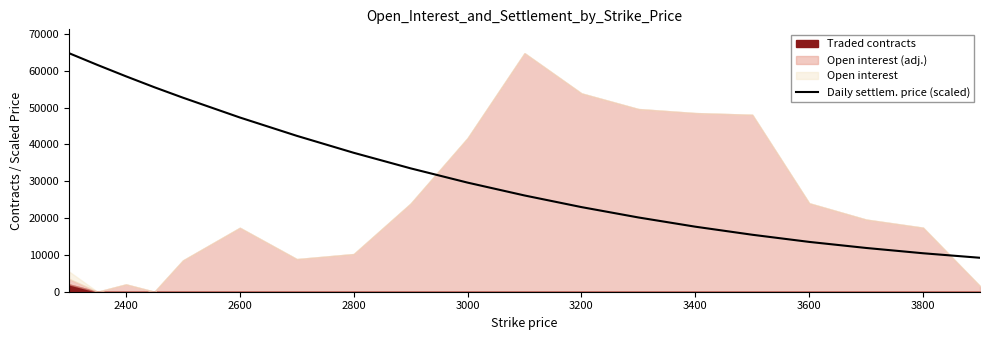

What is the minimum value for Daily settlem. price (scaled)?

9219.8